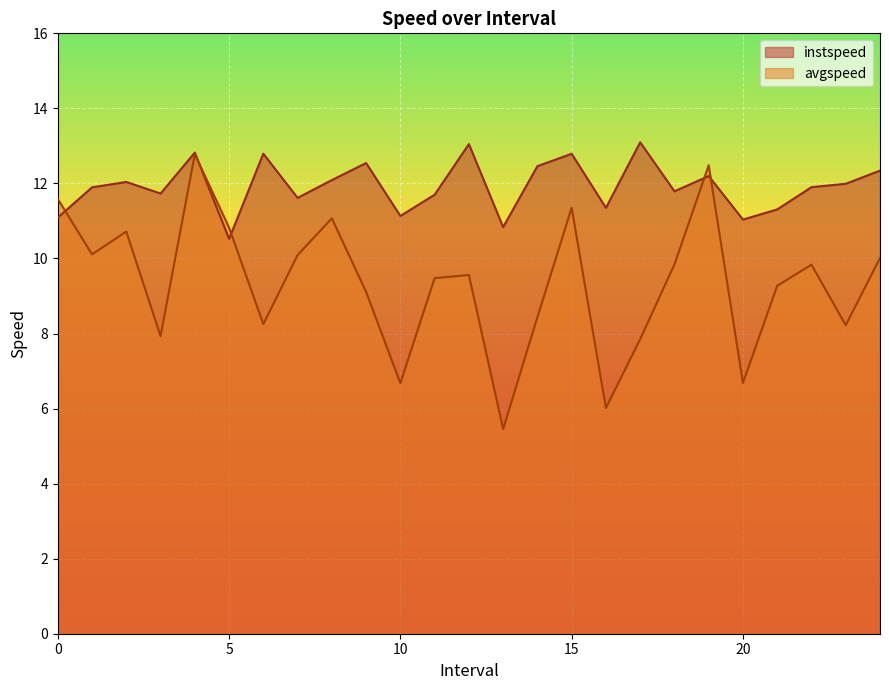

Between 13.0 and 11.0, which is larger?

11.0